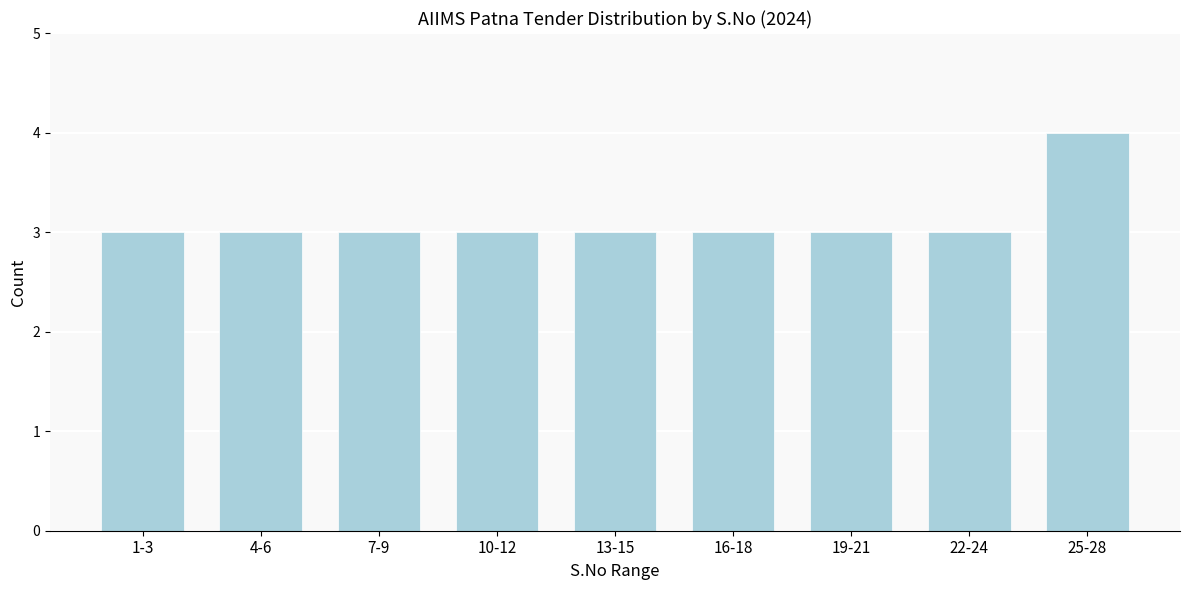

Reading left to right, list all the values displayed in this chart.

1-3=3	4-6=3	7-9=3	10-12=3	13-15=3	16-18=3	19-21=3	22-24=3	25-28=4